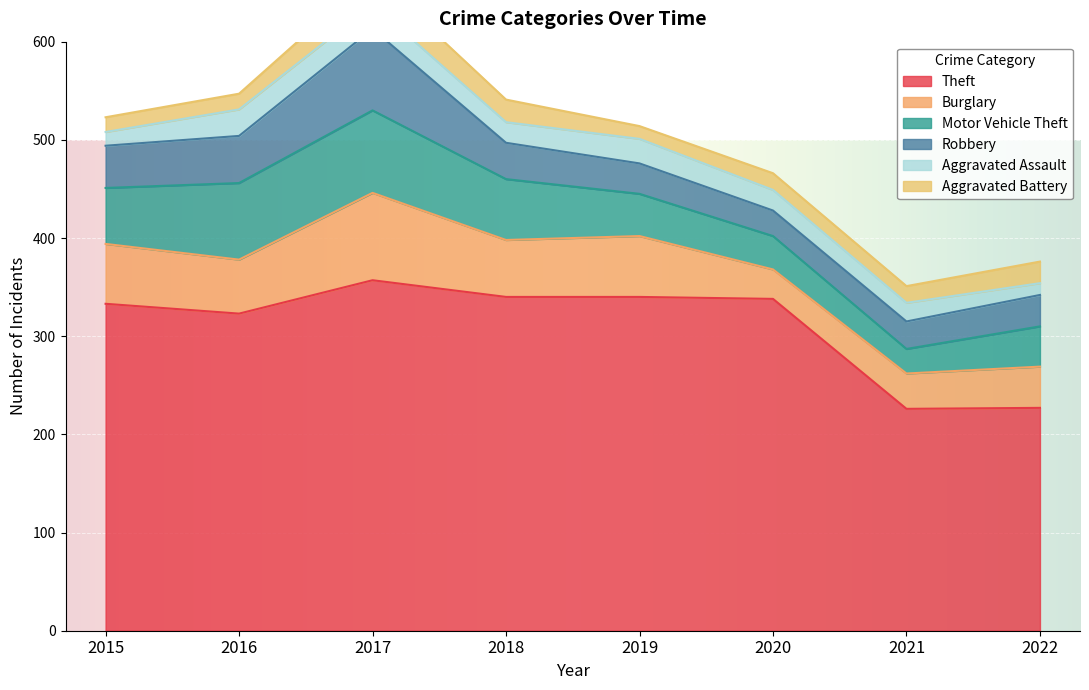

Where is Aggravated Battery nearest to the value 21?

2022